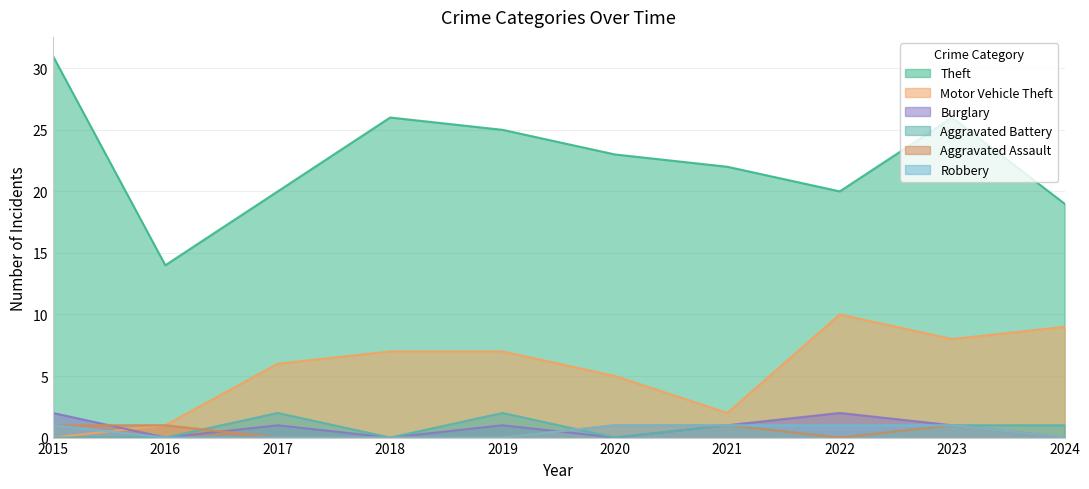

Does the chart have visible grid lines?

Yes